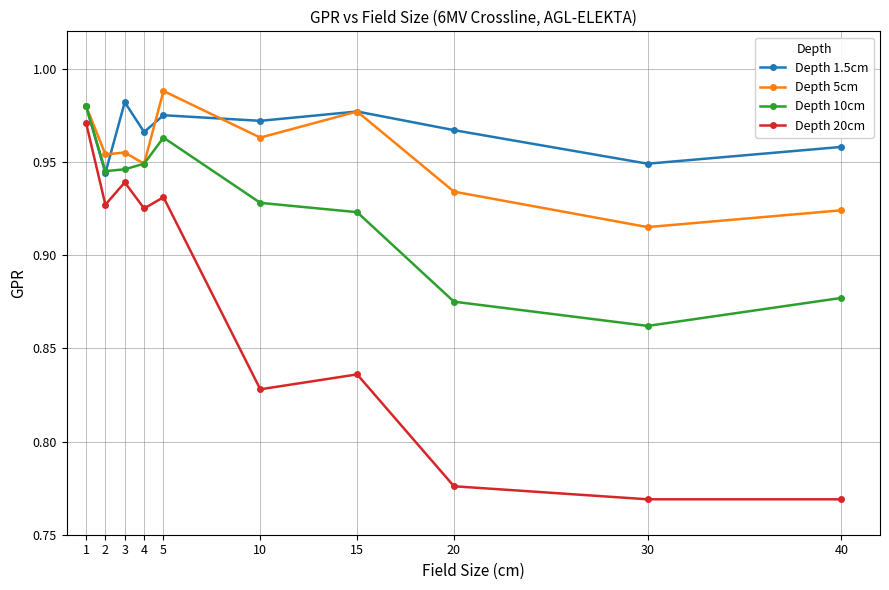

Count the Depth 5cm values in the range 0 to 1.

10